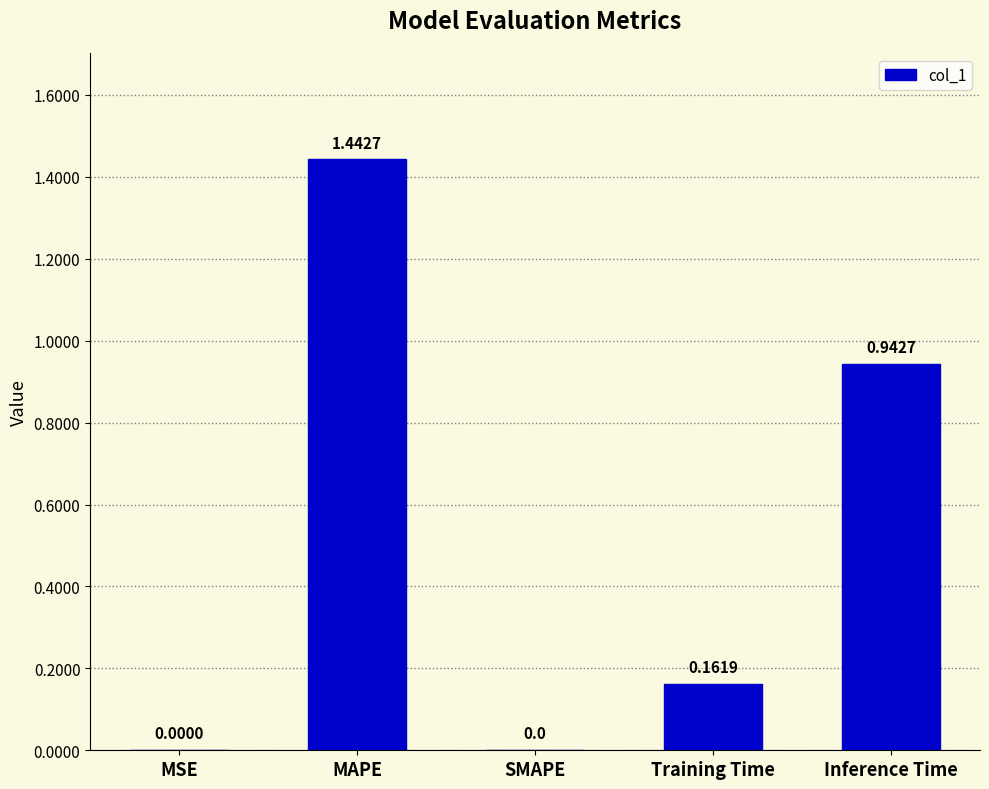

What is the change in value from MSE to MAPE?

+1.4